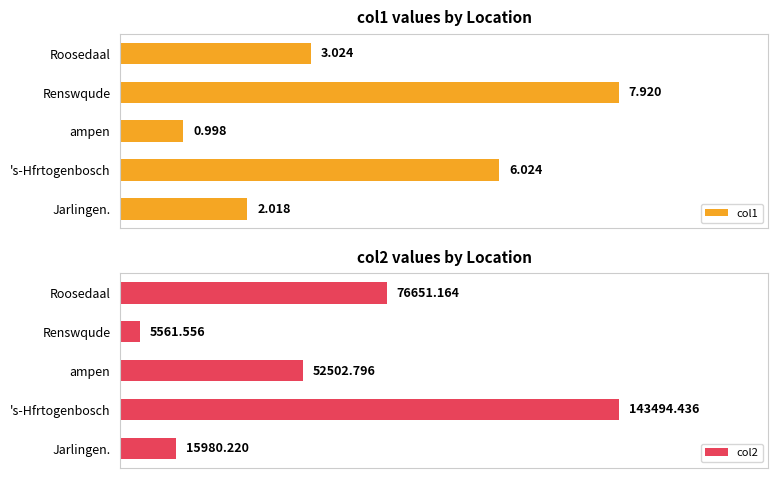

What is the difference between the second highest and second lowest values in the col2 series?

60670.9